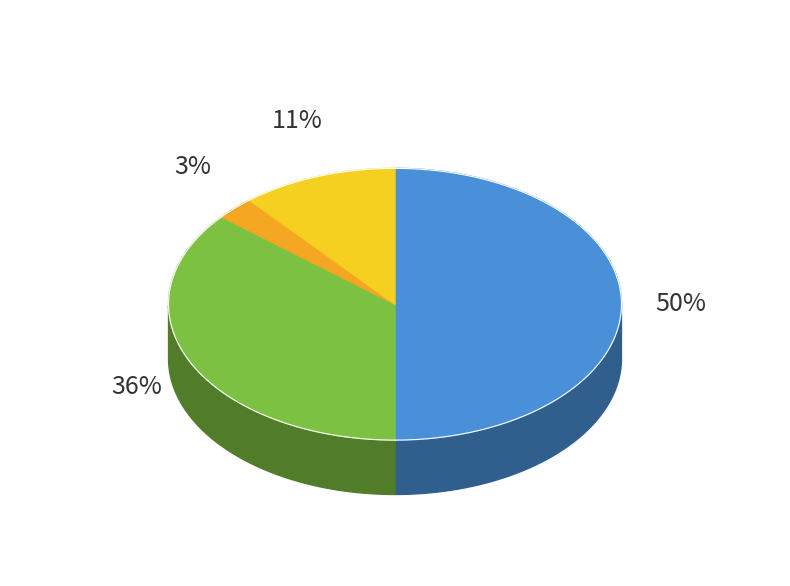

To the nearest percent, what is the difference between the largest and smallest slice percentages?

47%